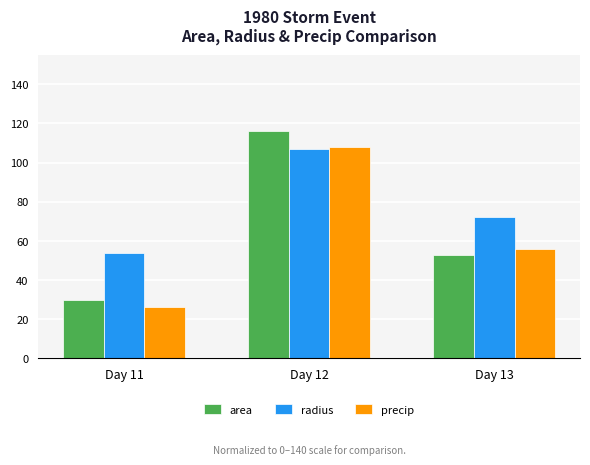

Rank the series at Day 13 from lowest to highest value.

area, precip, radius